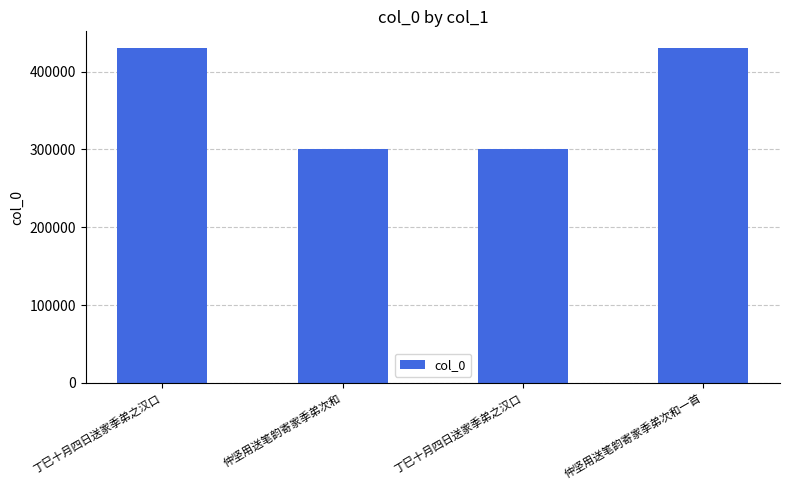

What is the change in value from 丁巳十月四日送家季弟之汉口 to 仲坚用送笔韵寄家季弟次和?

-130092